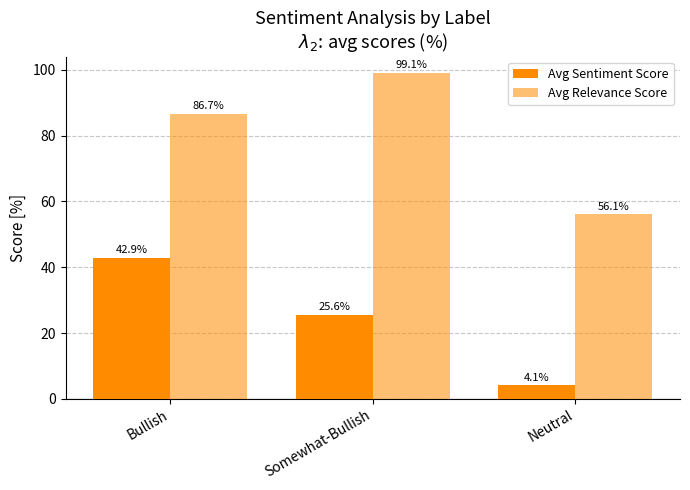

Reading left to right, list all the values displayed in this chart.

Avg Sentiment Score: 42.9	25.6	4.1
Avg Relevance Score: 86.7	99.1	56.1